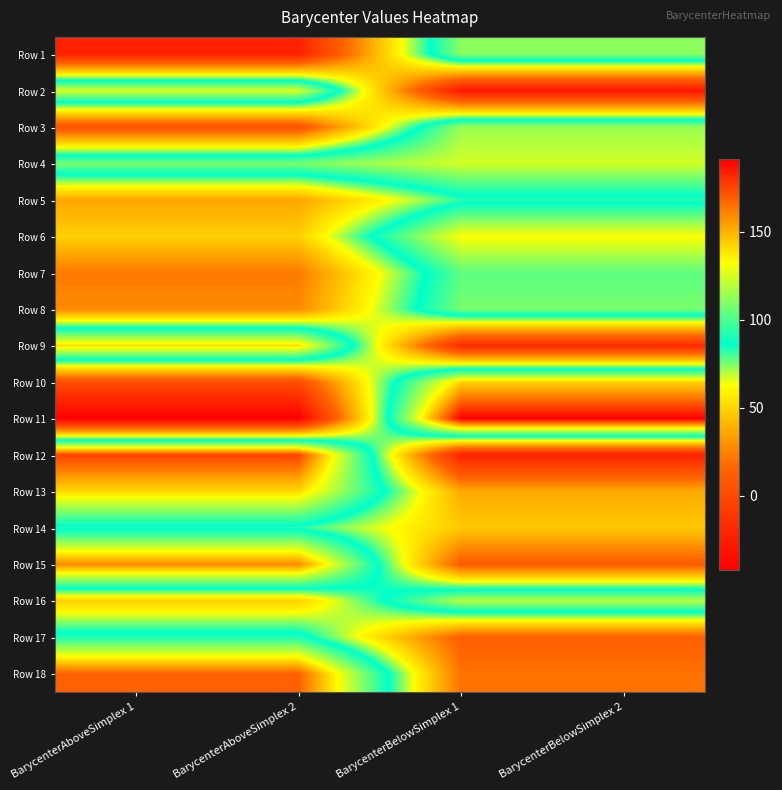

At BarycenterAboveSimplex 2, list the series in order from smallest to largest.

Row 11, Row 1, Row 10, Row 3, Row 7, Row 8, Row 5, Row 6, Row 16, Row 14, Row 17, Row 4, Row 2, Row 9, Row 13, Row 15, Row 18, Row 12